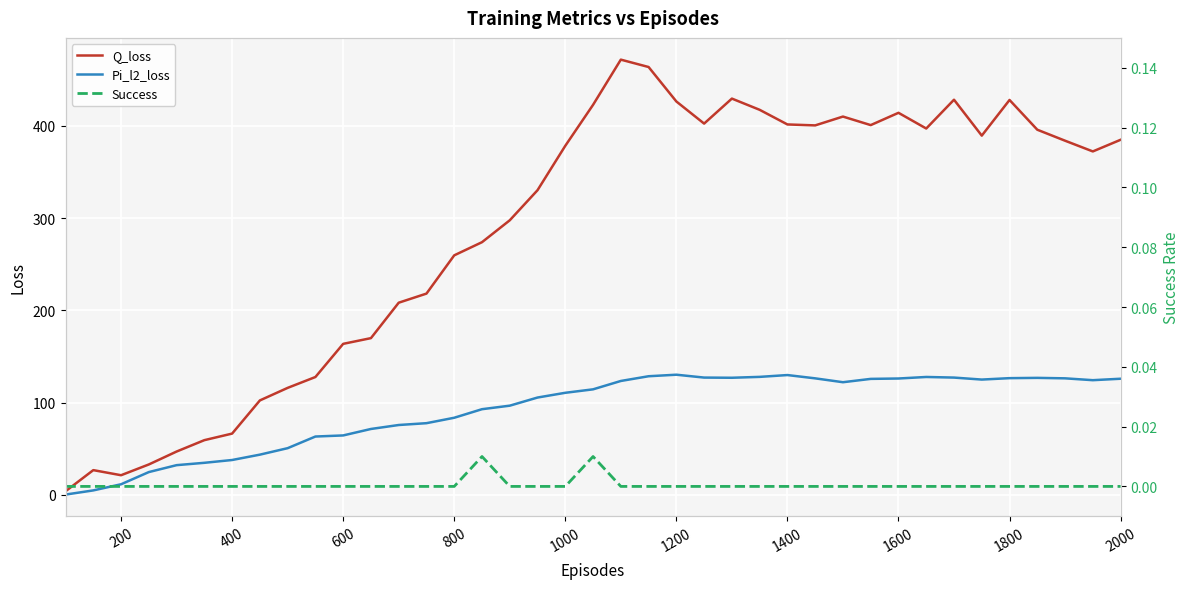

What are all the series names shown in the legend?

Q_loss, Pi_l2_loss, Success